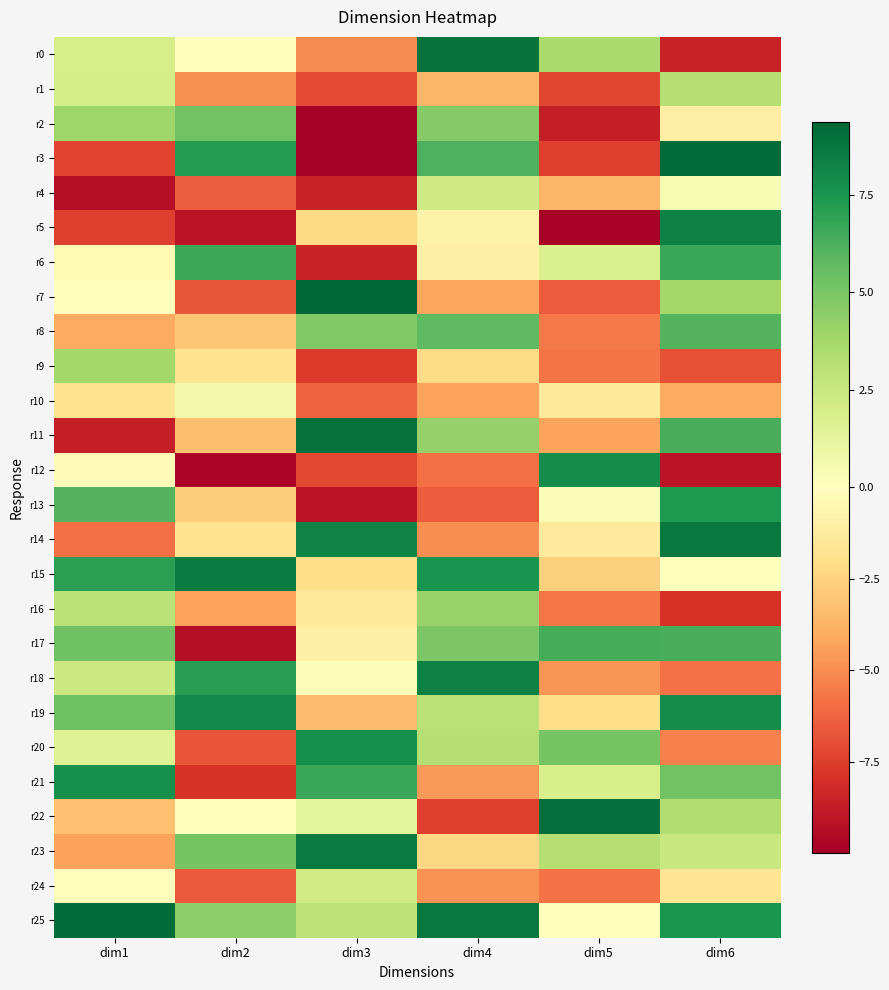

What is the total value across all series at dim1?

6.5